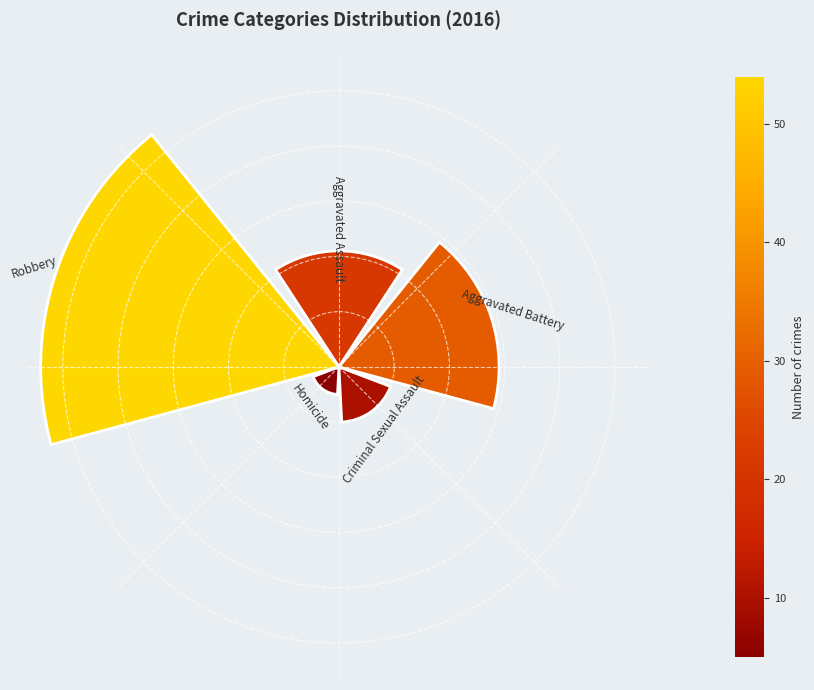

Does the chart contain any negative values?

No